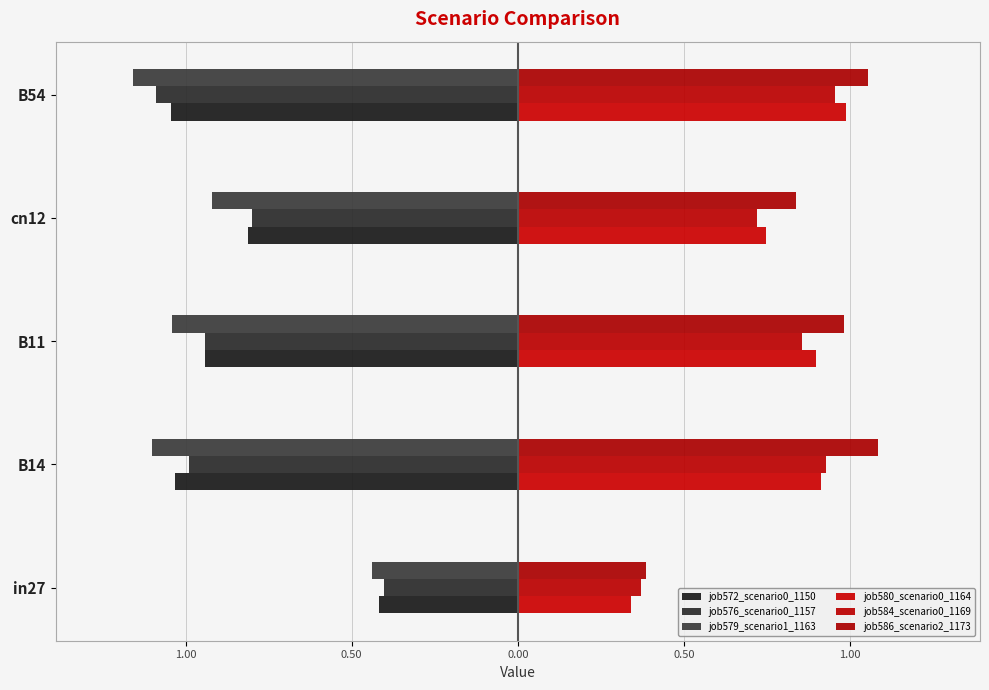

How many bars are there in total?

30